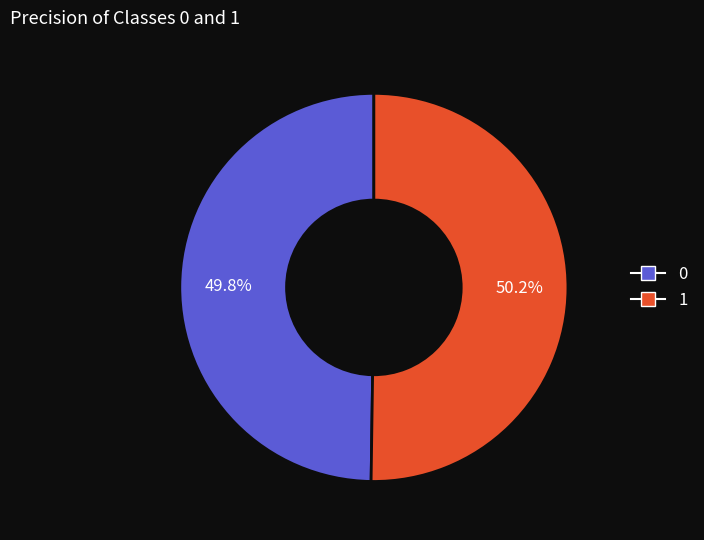

What is the total percentage of 1 and 0?

100.0%